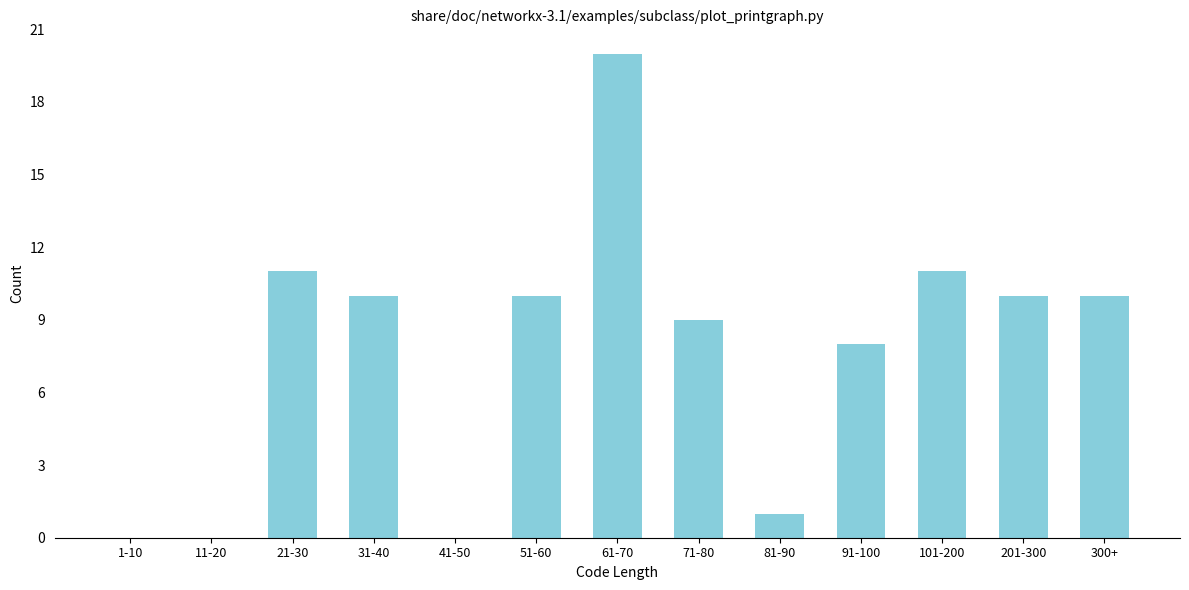

Reading right to left, extract all data points from this chart.

300+=10	201-300=10	101-200=11	91-100=8	81-90=1	71-80=9	61-70=20	51-60=10	41-50=0	31-40=10	21-30=11	11-20=0	1-10=0